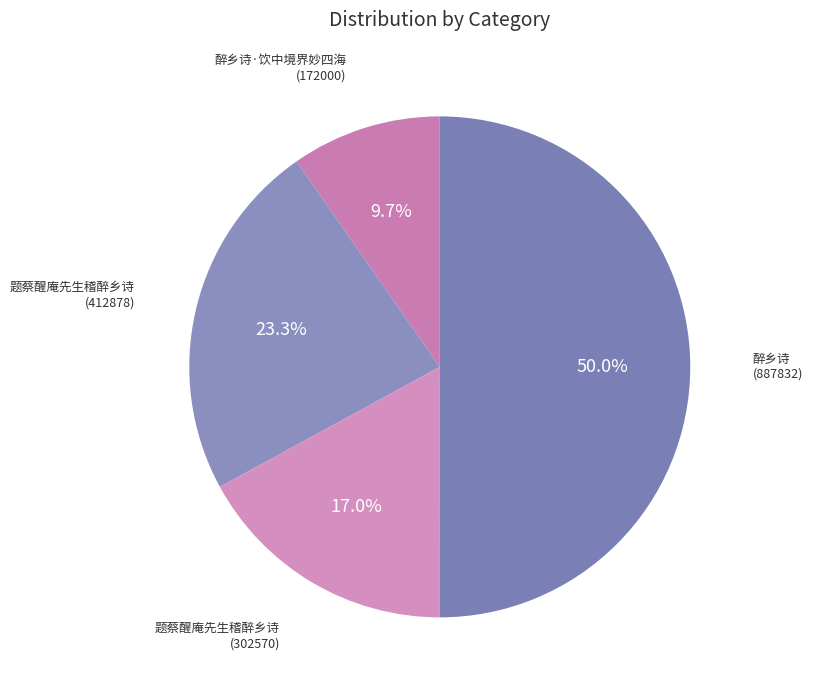

How many segments does this pie chart have?

4